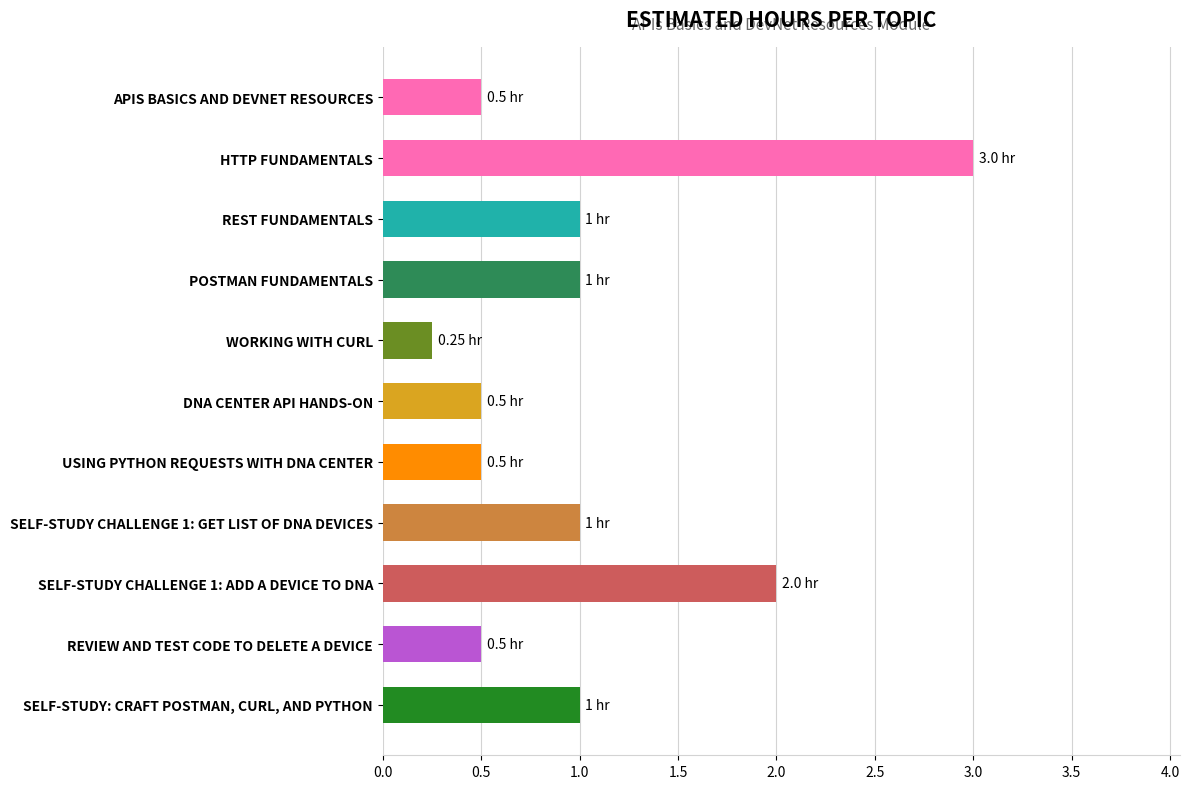

Which category has the highest value across all series?

HTTP FUNDAMENTALS